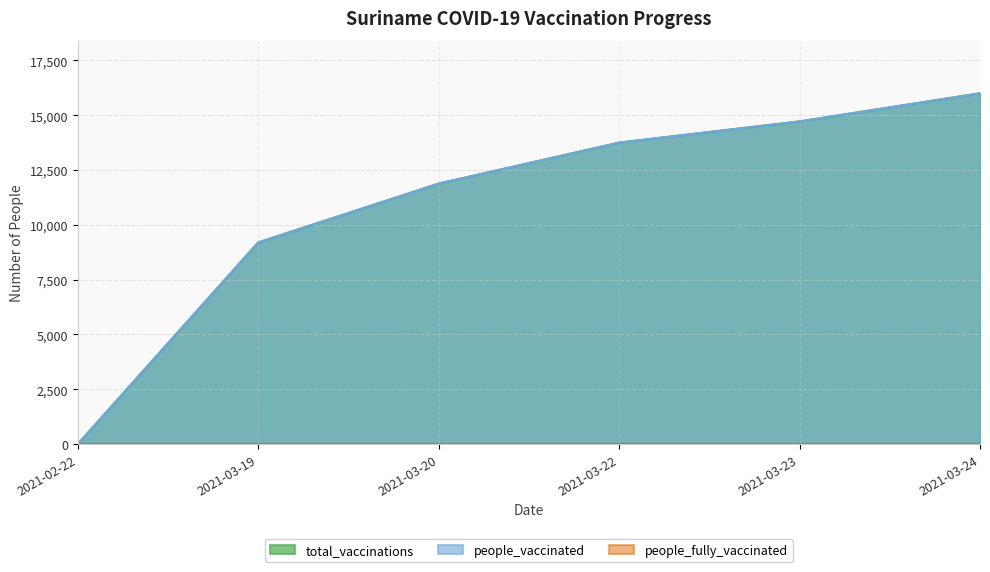

What is the value of the total_vaccinations point at the 6th from the left?

15998